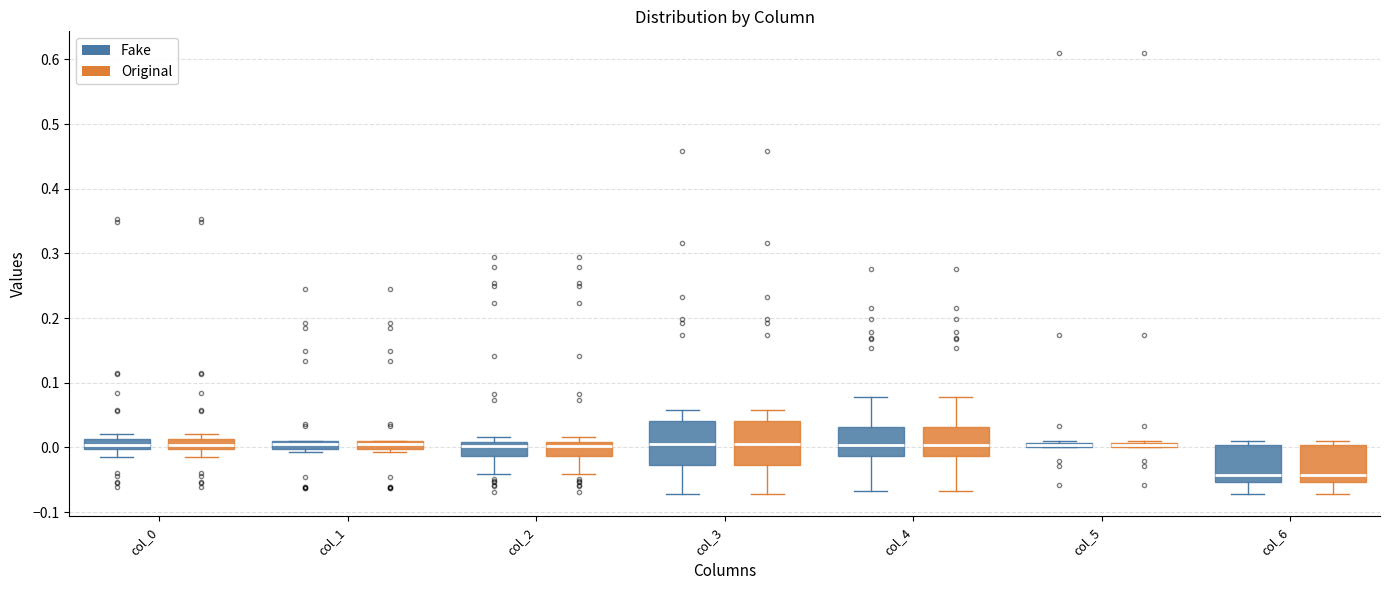

Where does the lower whisker of the box for col_4 (Original) end on the y-axis? The values are not printed on the chart, so give them approximately, as read against the axis.

-0.07